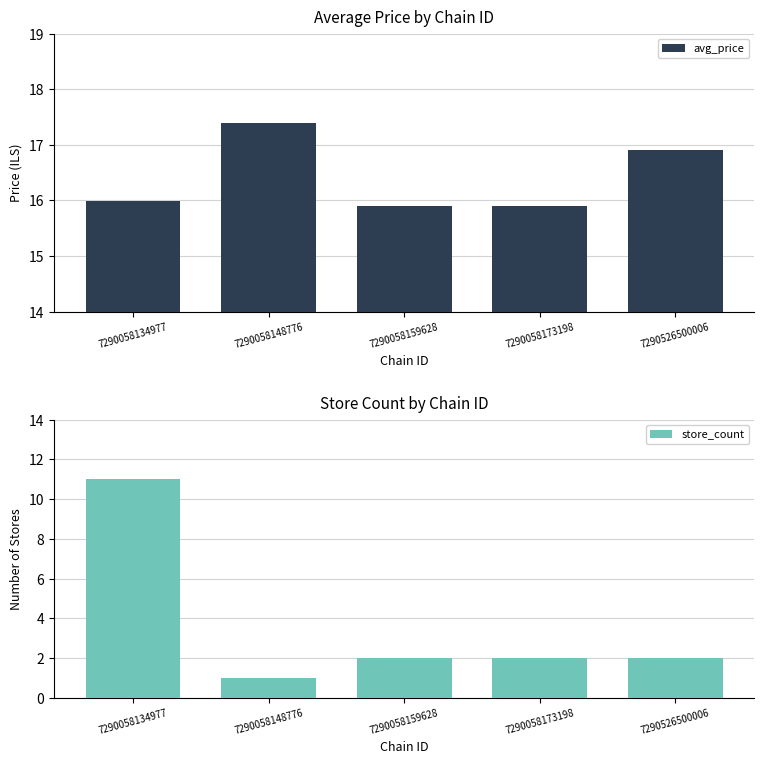

Reading left to right, extract all data points from this chart.

avg_price: 16.0	17.4	15.9	15.9	16.9
store_count: 11.0	1.0	2.0	2.0	2.0